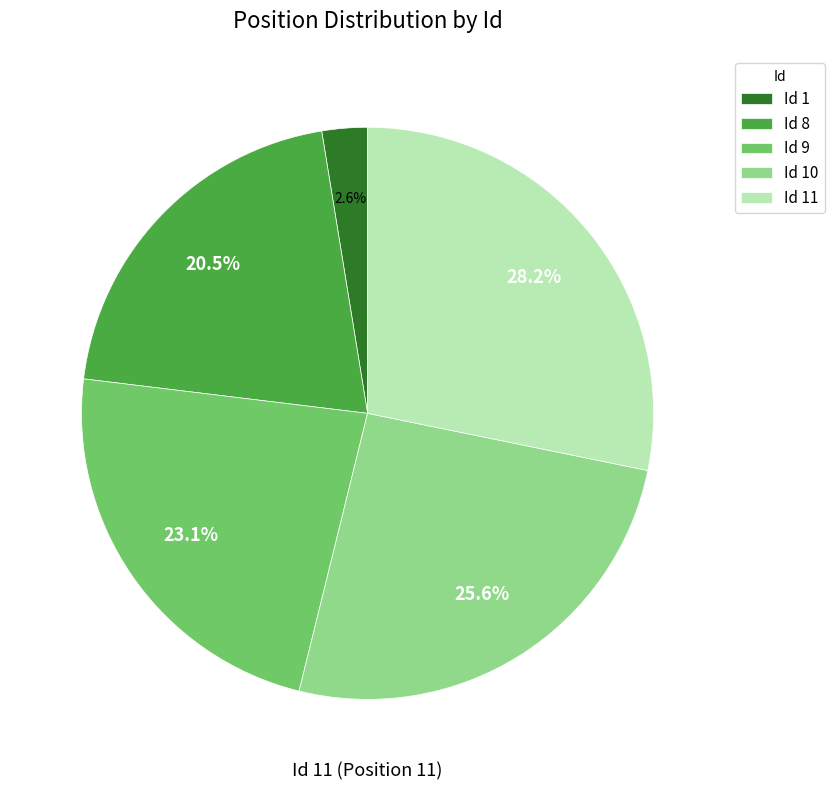

Is there any slice that represents more than half of the pie?

No